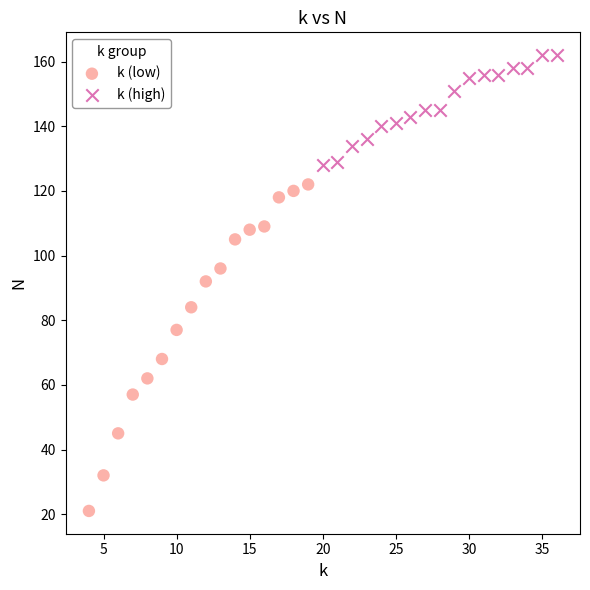

Which series has the largest Y range (max minus min)?

k (low)